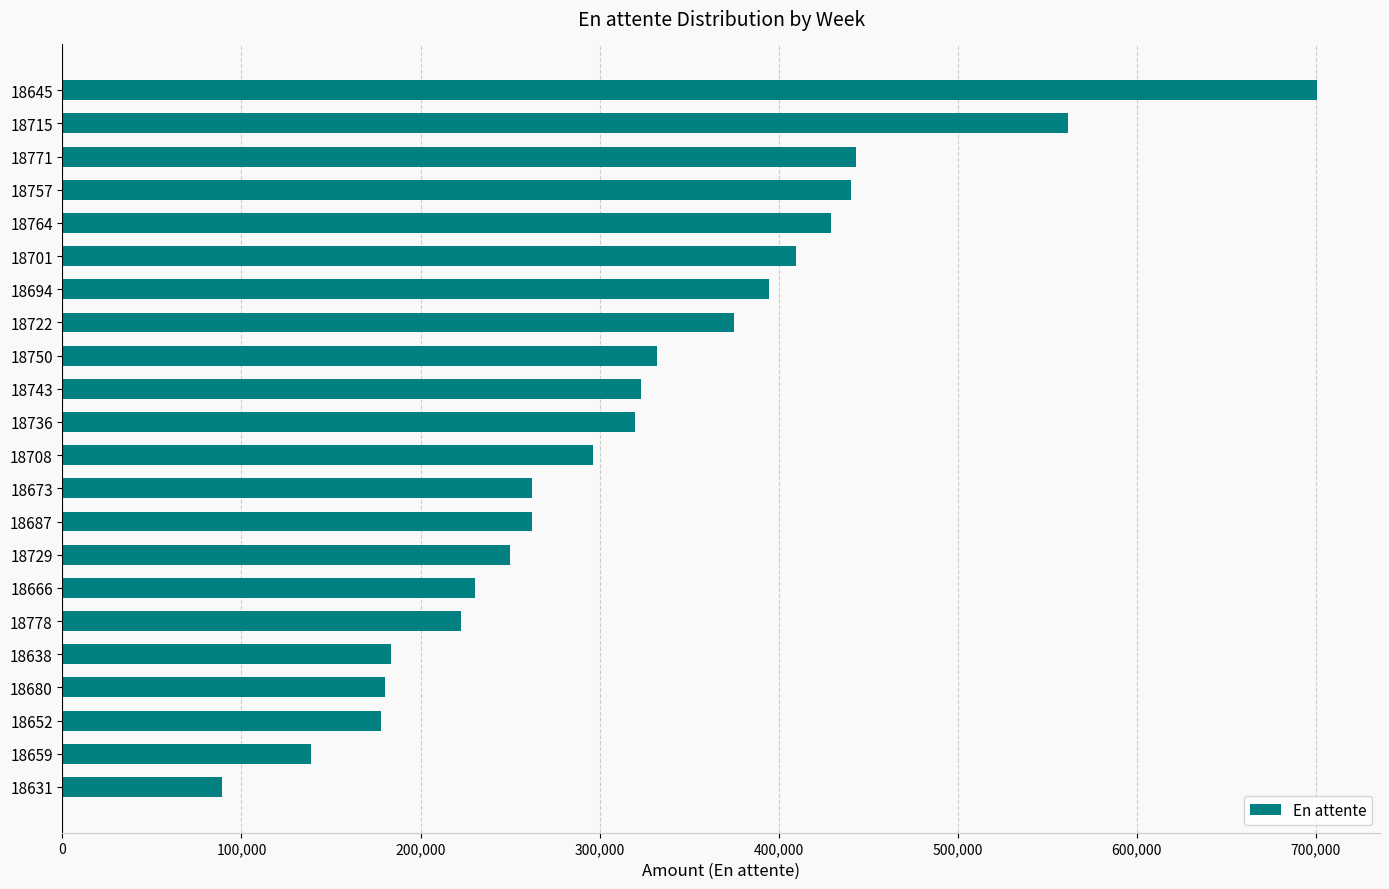

Which label corresponds to the largest value in the chart?

18645